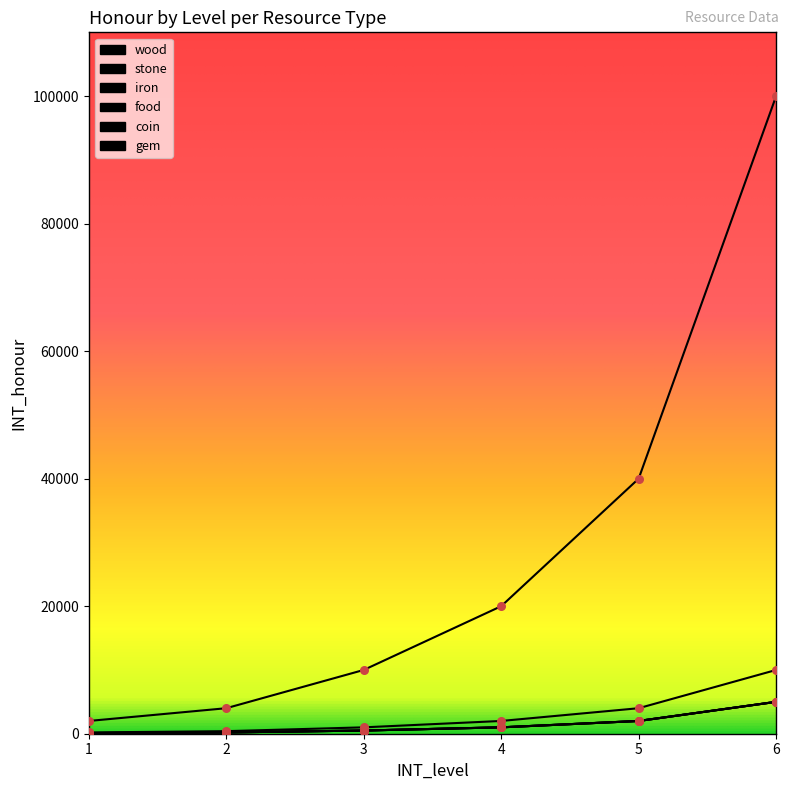

At which category is the sum across all series the highest?

6